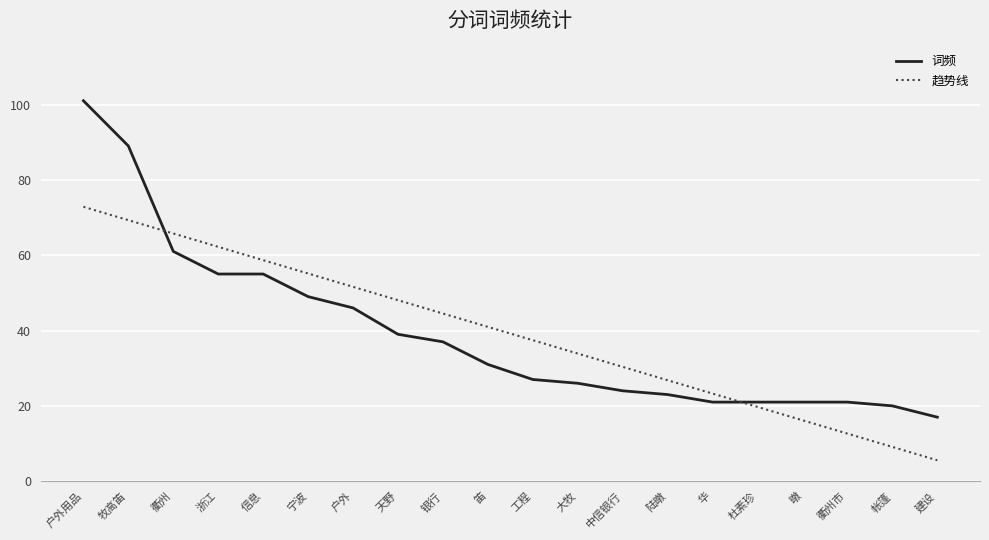

Which series has the widest spread of values?

词频